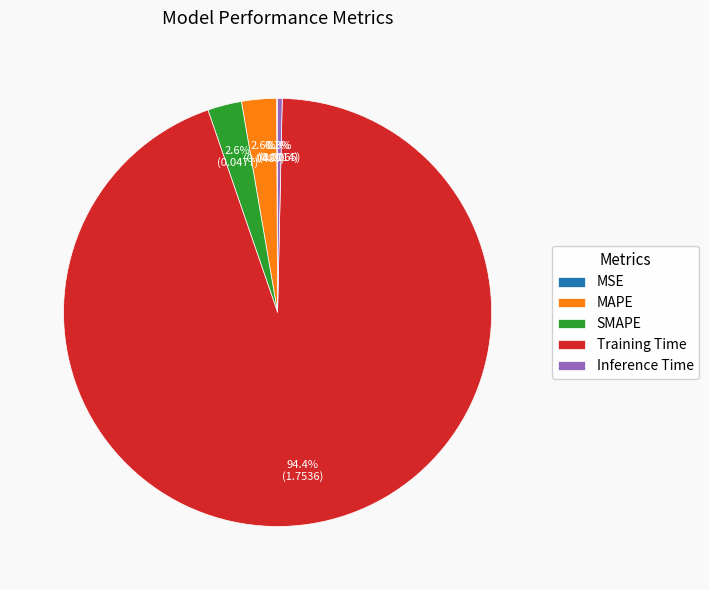

Is there a majority slice in this chart?

Yes